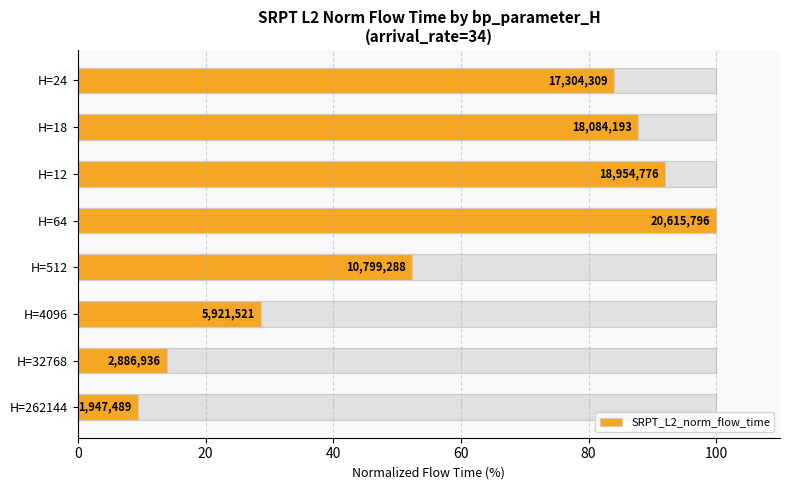

Are the bars horizontal?

Yes